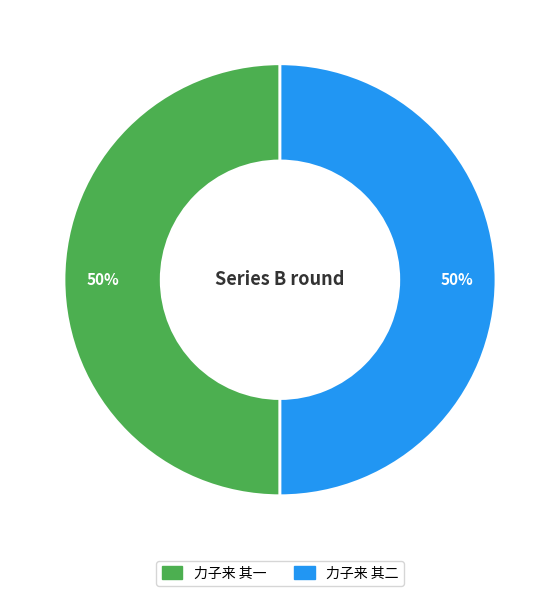

True or false: 力子来 其一 accounts for 50% of the total.

True